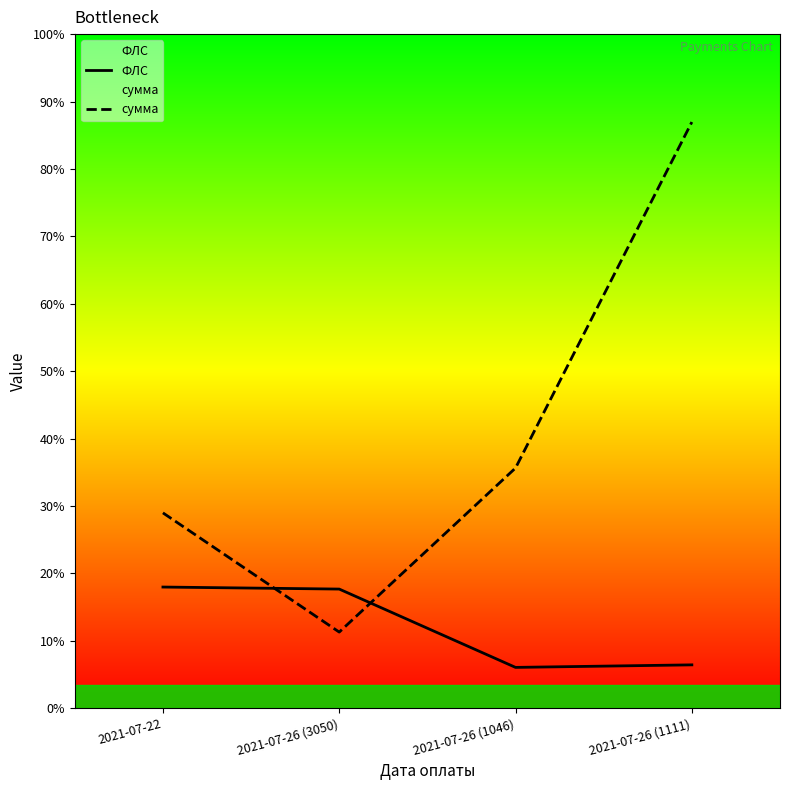

Which label corresponds to the smallest value in the chart?

2021-07-26 (1046)